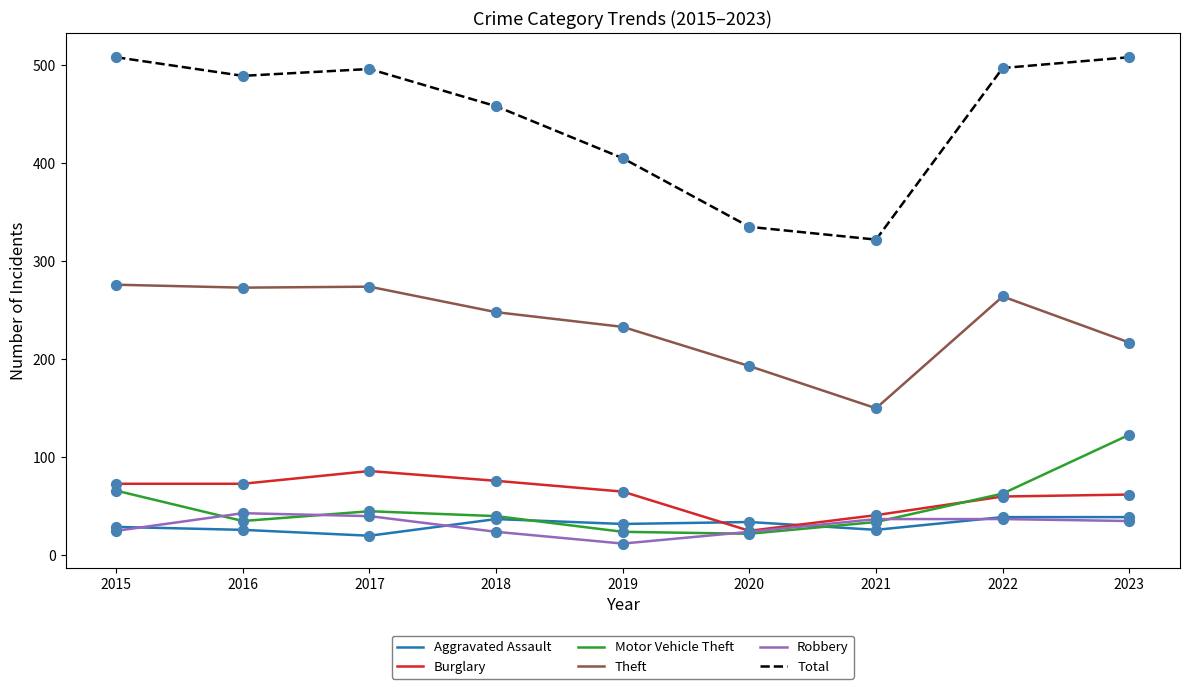

At how many categories does at least one series exceed 422?

6